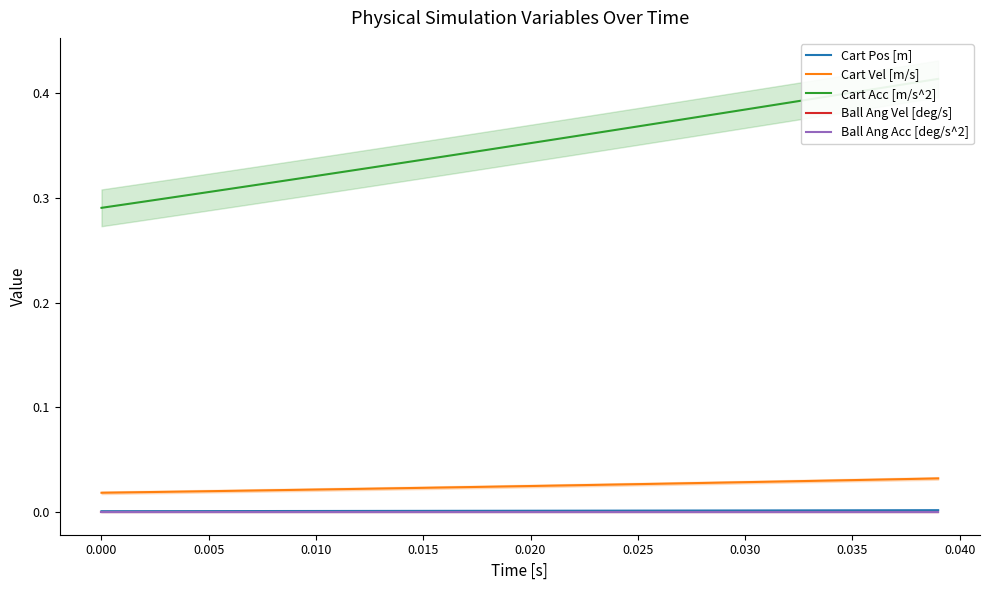

What are all the series names shown in the legend?

Cart Pos [m], Cart Vel [m/s], Cart Acc [m/s^2], Ball Ang Vel [deg/s], Ball Ang Acc [deg/s^2]